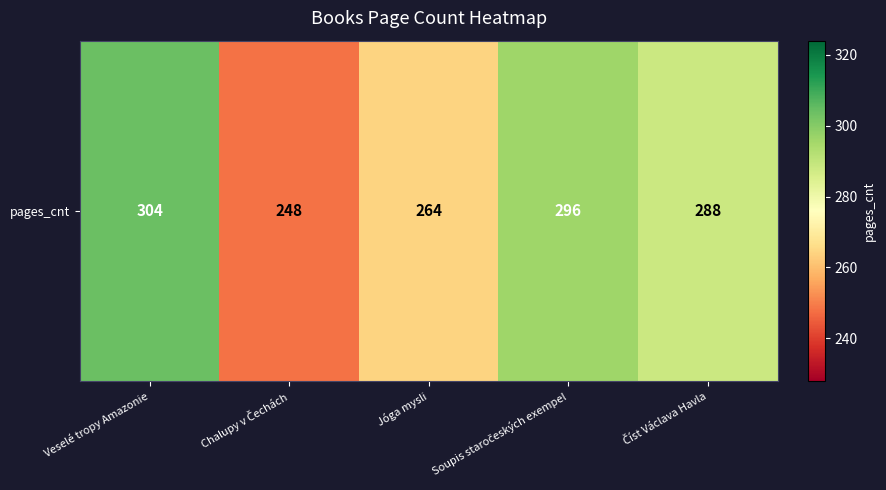

The value at Chalupy v Čechách is 152. True or false?

False